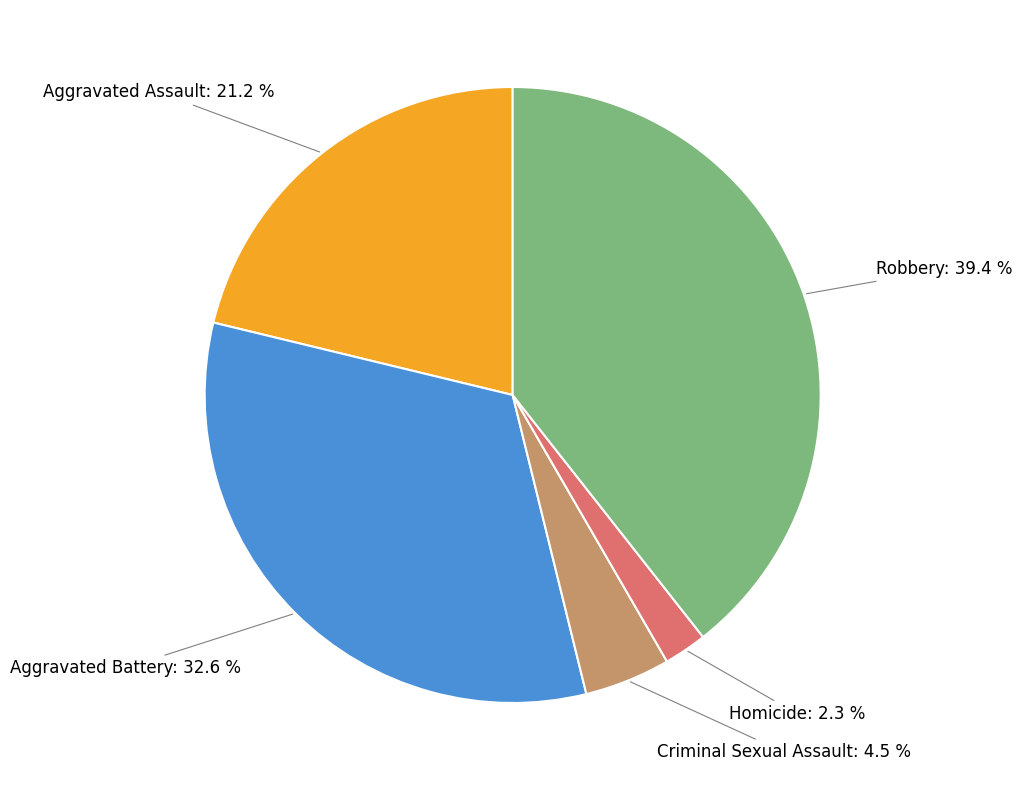

Is there any slice that represents more than half of the pie?

No